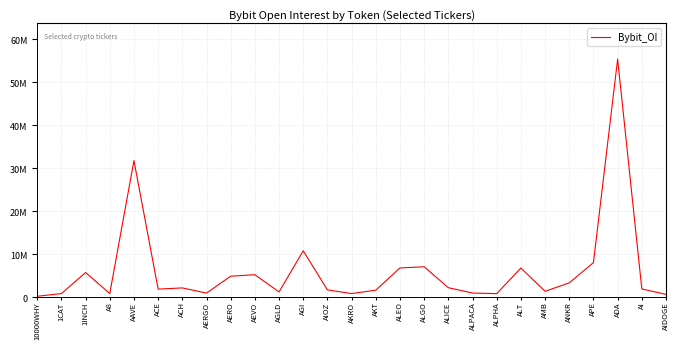

At which label does the data first exceed 1956350?

1INCH